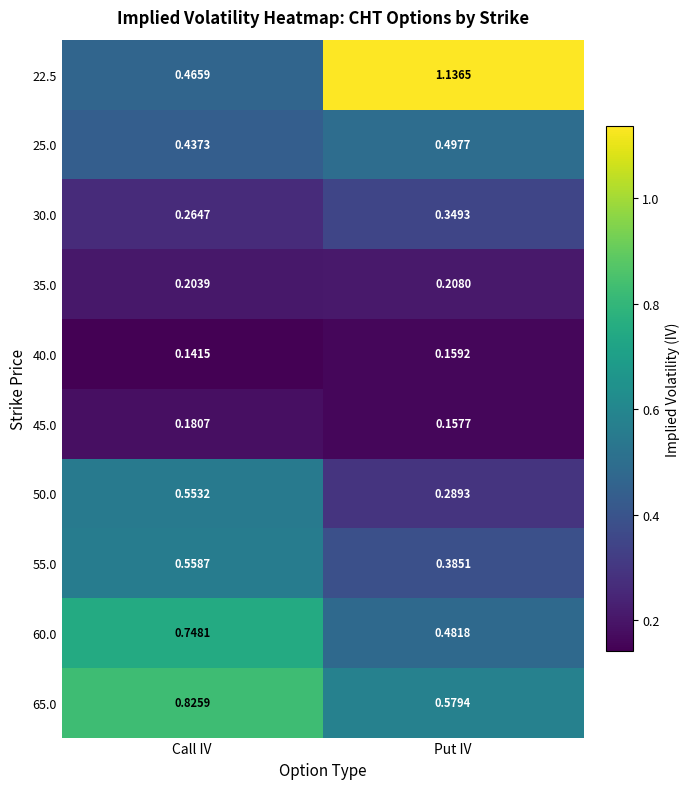

What is the total value across all series at Put IV?

4.2